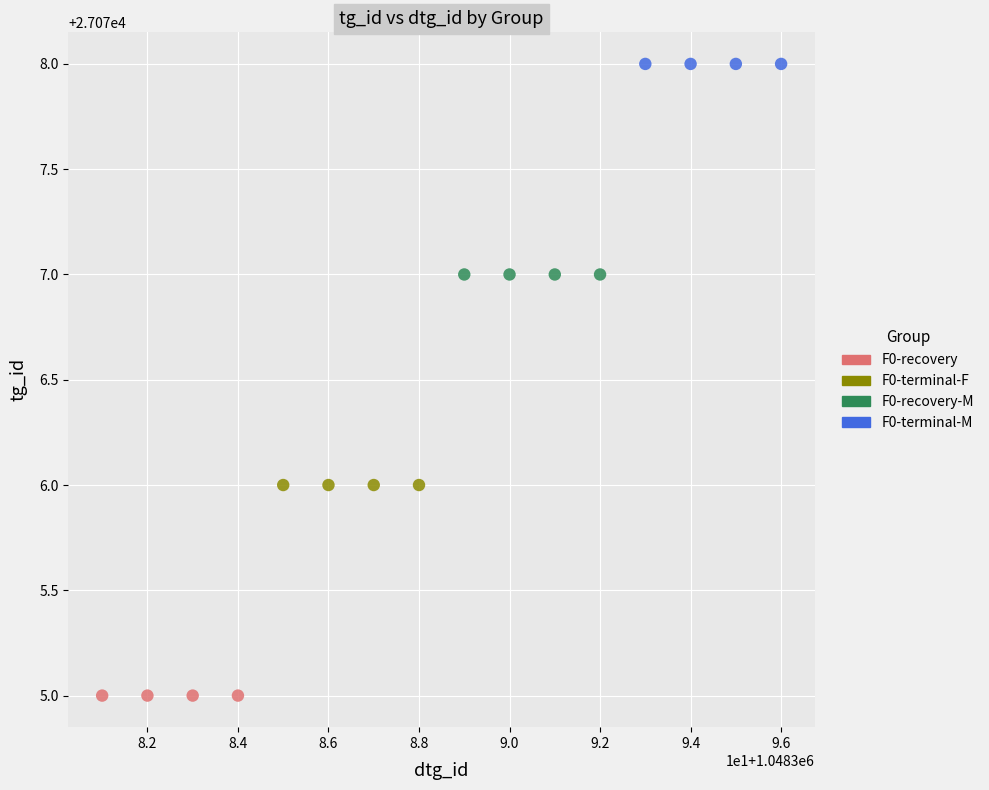

Which series contains the lowest Y value?

F0-recovery